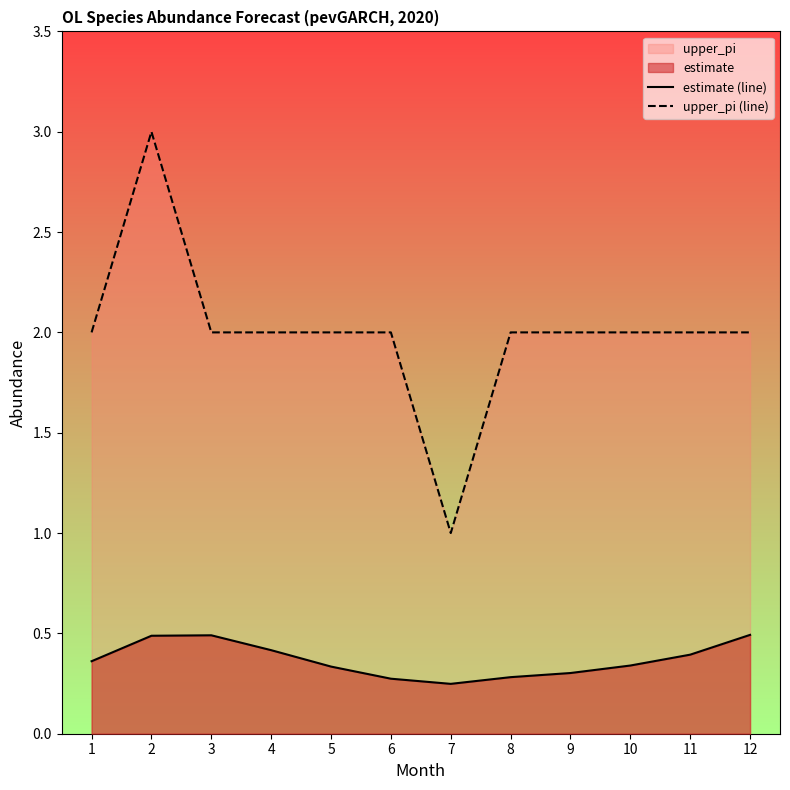

What is the value of the upper_pi (line) point at the 1st from the left?

2.0